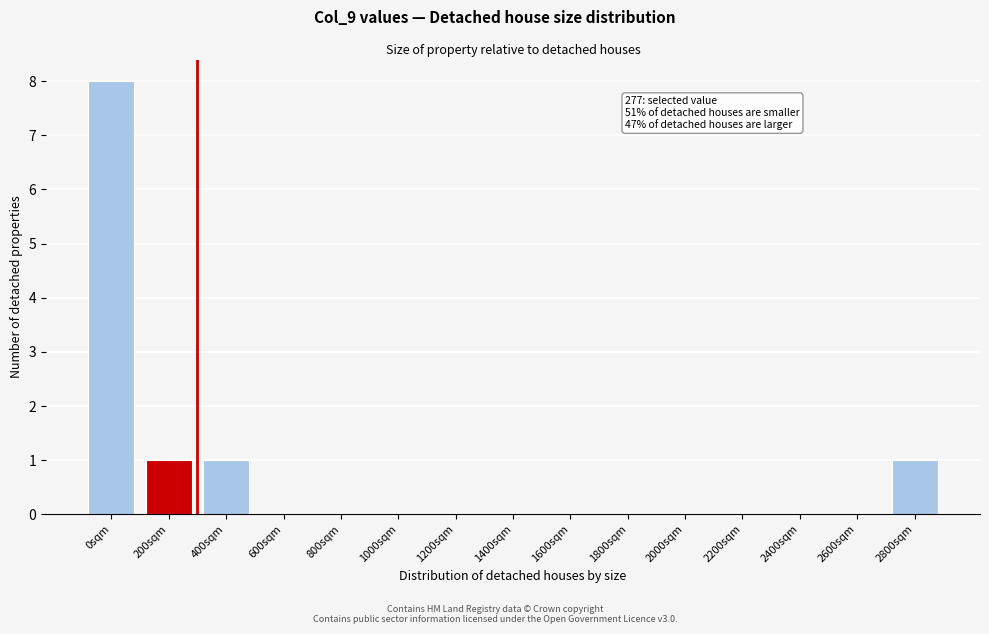

Reading left to right, list all the values displayed in this chart.

0sqm=8	200sqm=1	400sqm=1	600sqm=0	800sqm=0	1000sqm=0	1200sqm=0	1400sqm=0	1600sqm=0	1800sqm=0	2000sqm=0	2200sqm=0	2400sqm=0	2600sqm=0	2800sqm=1